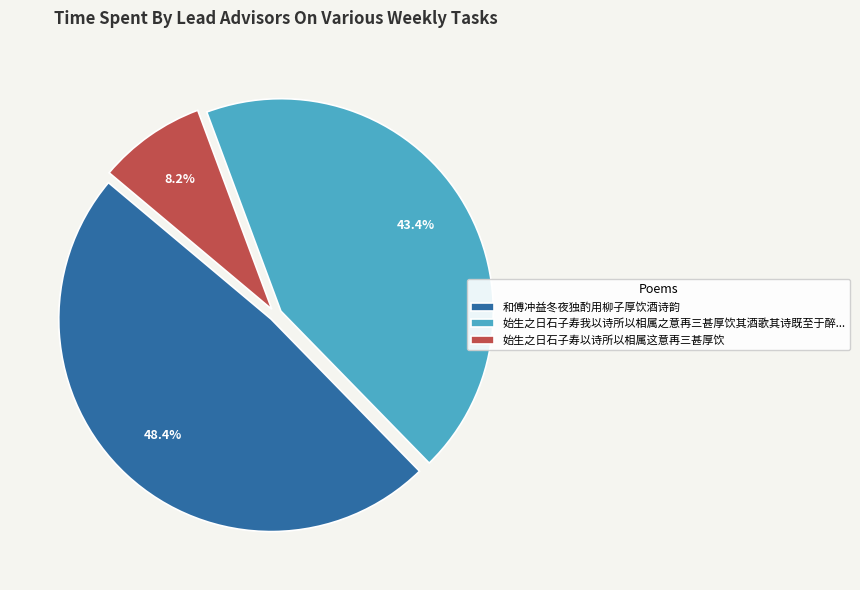

What is the smallest slice in the pie chart?

始生之日石子寿以诗所以相属这意再三甚厚饮